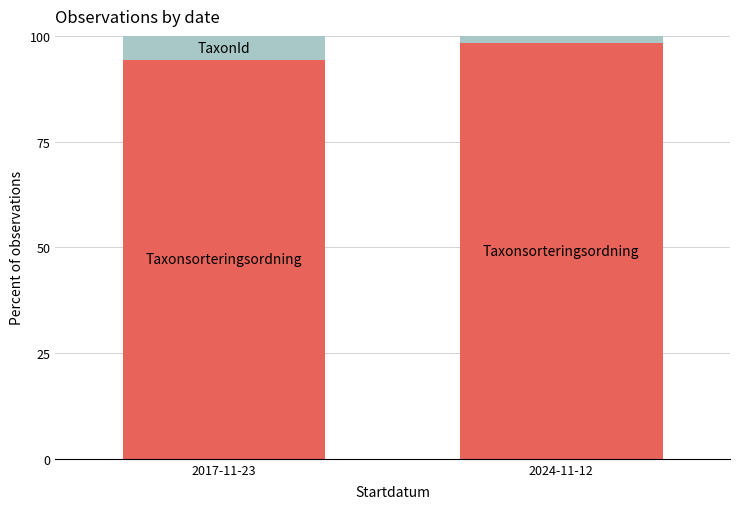

Are the bars horizontal?

No